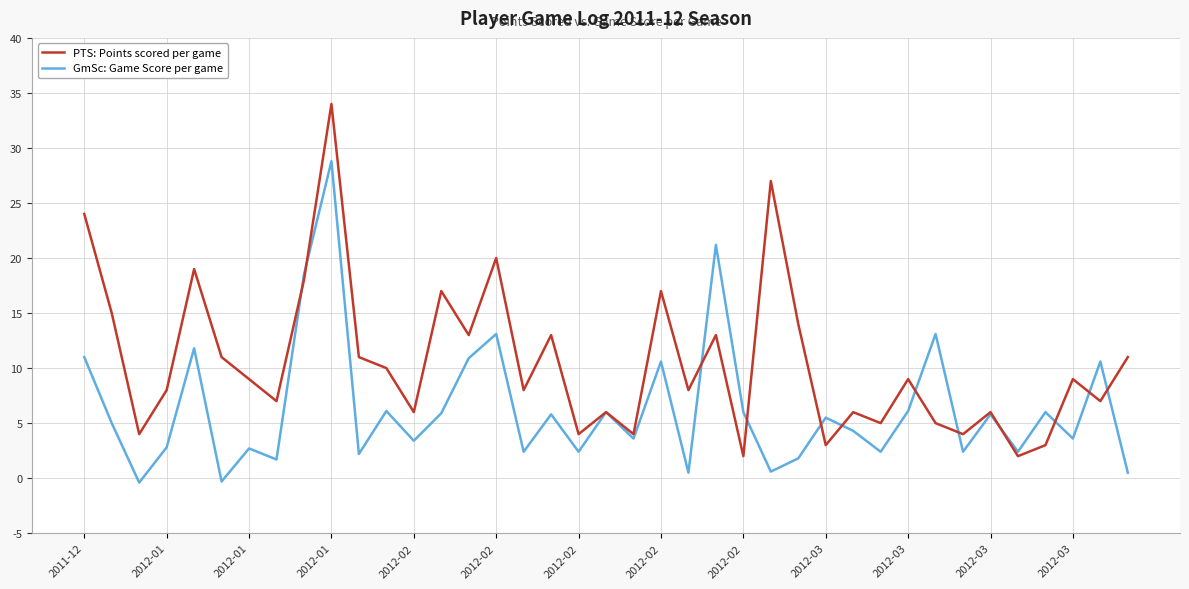

True or false: PTS: Points scored per game and GmSc: Game Score per game cross at least once.

True